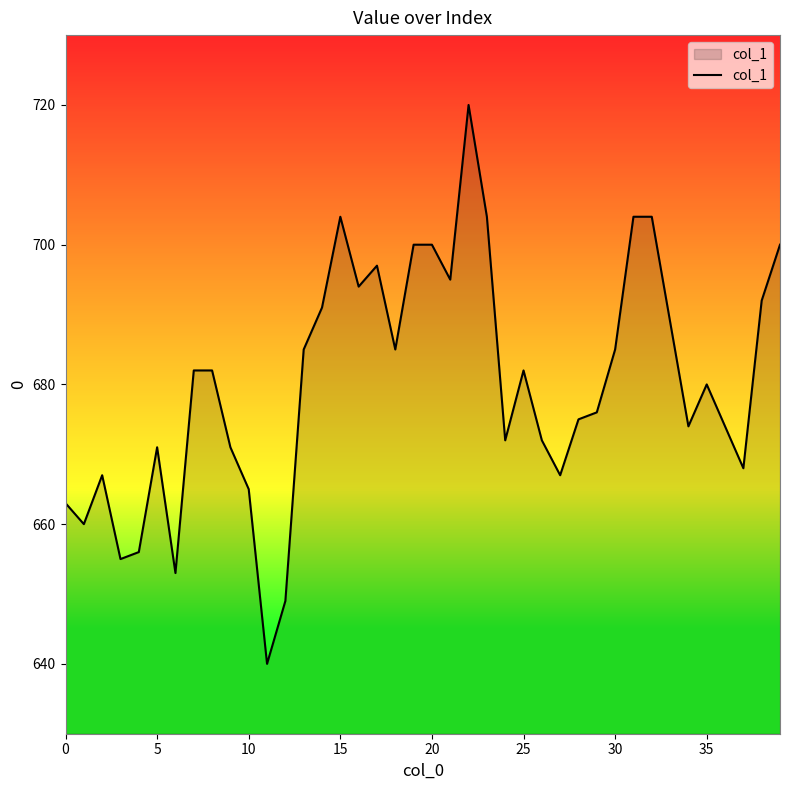

What is the difference between the maximum and minimum values?

80